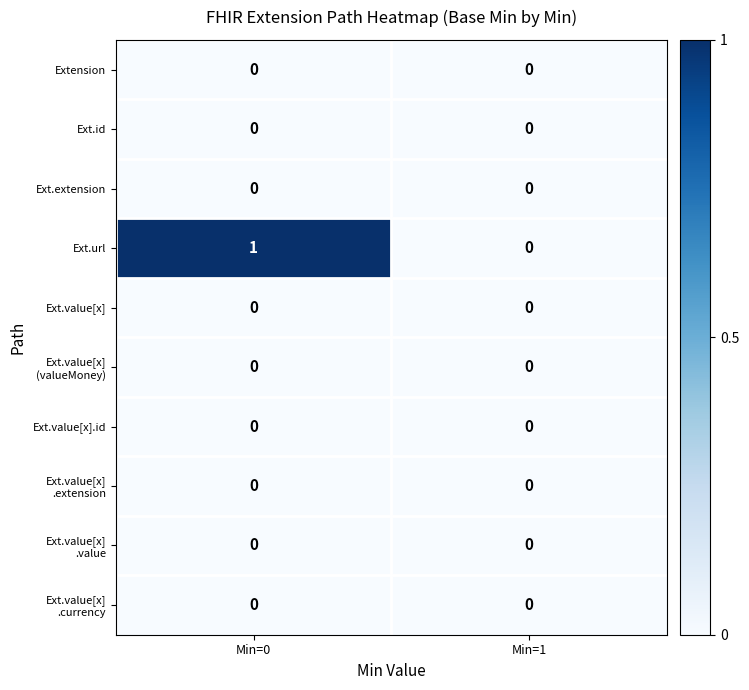

At which category is the sum across all series the highest?

Min=0